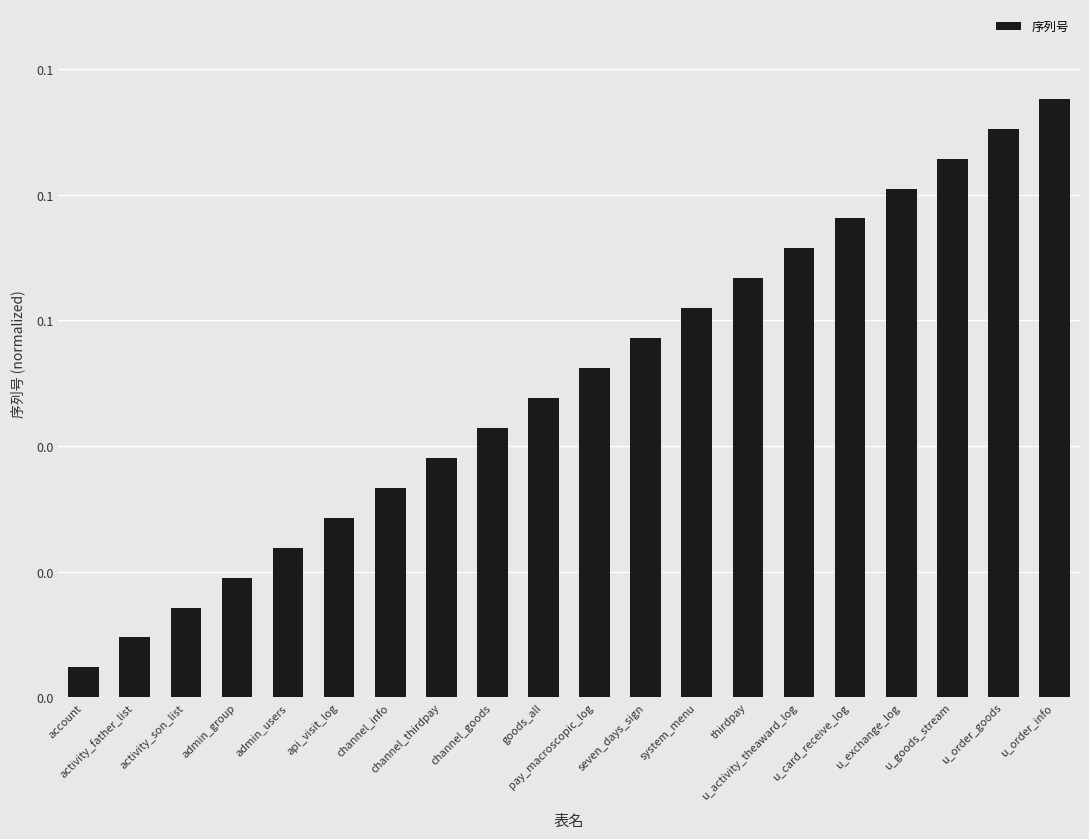

List the labels in order of value, smallest first.

account, activity_father_list, activity_son_list, admin_group, admin_users, api_visit_log, channel_info, channel_thirdpay, channel_goods, goods_all, pay_macroscopic_log, seven_days_sign, system_menu, thirdpay, u_activity_theaward_log, u_card_receive_log, u_exchange_log, u_goods_stream, u_order_goods, u_order_info